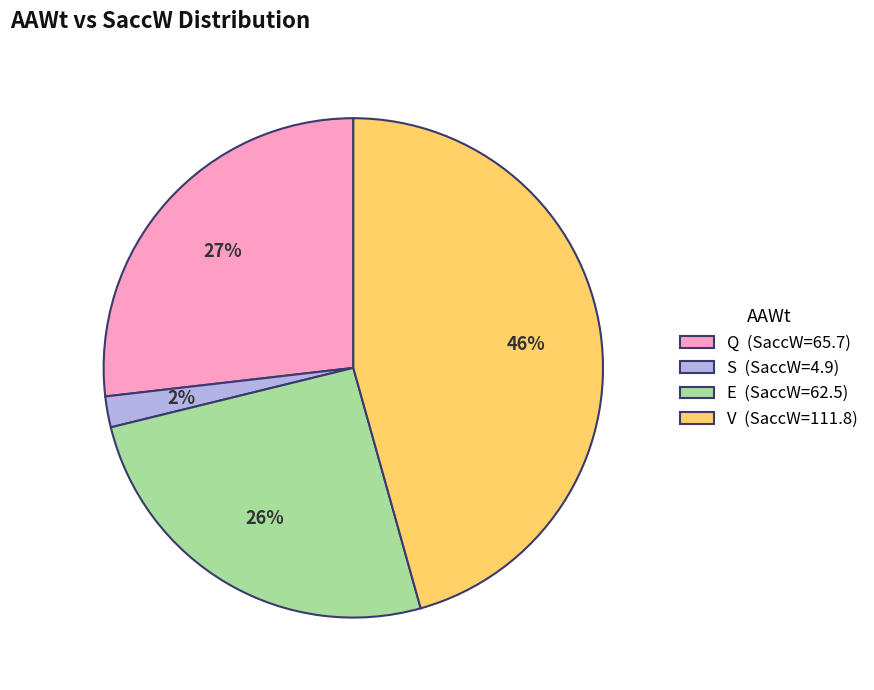

Combined, do V and E account for over 50%?

Yes